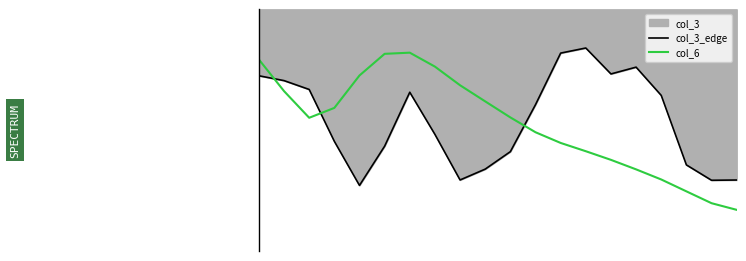

What is the sum of all col_3_edge values?

11.3